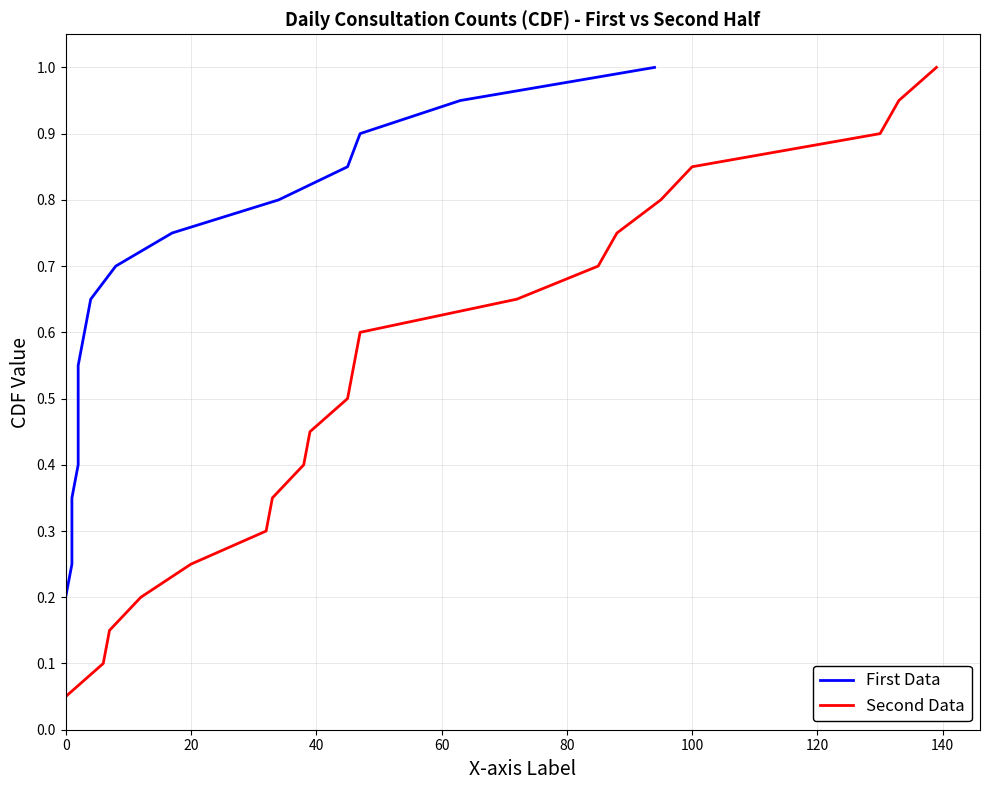

Is it true that Second Data equals 0.1 at 20?

False